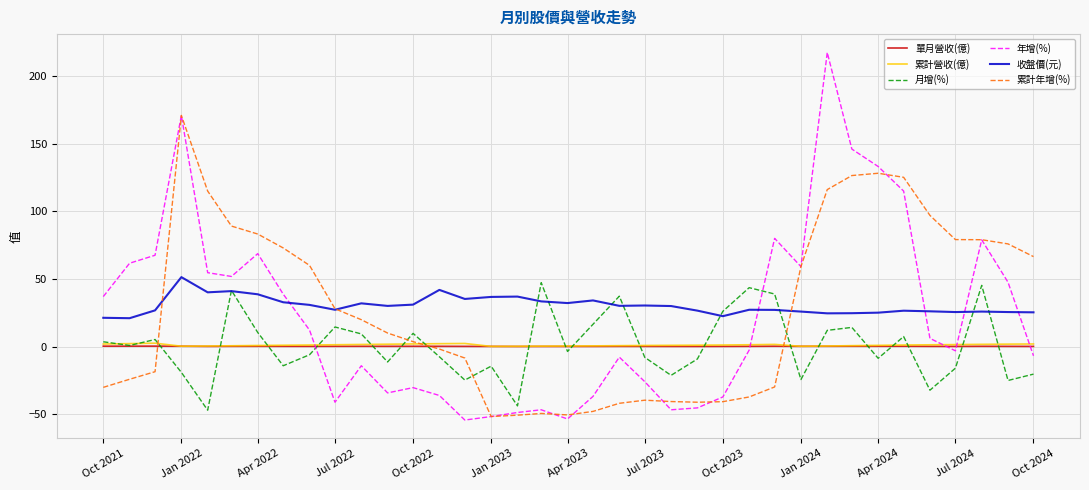

How many intersections are there between 收盤價(元) and 年增(%)?

5